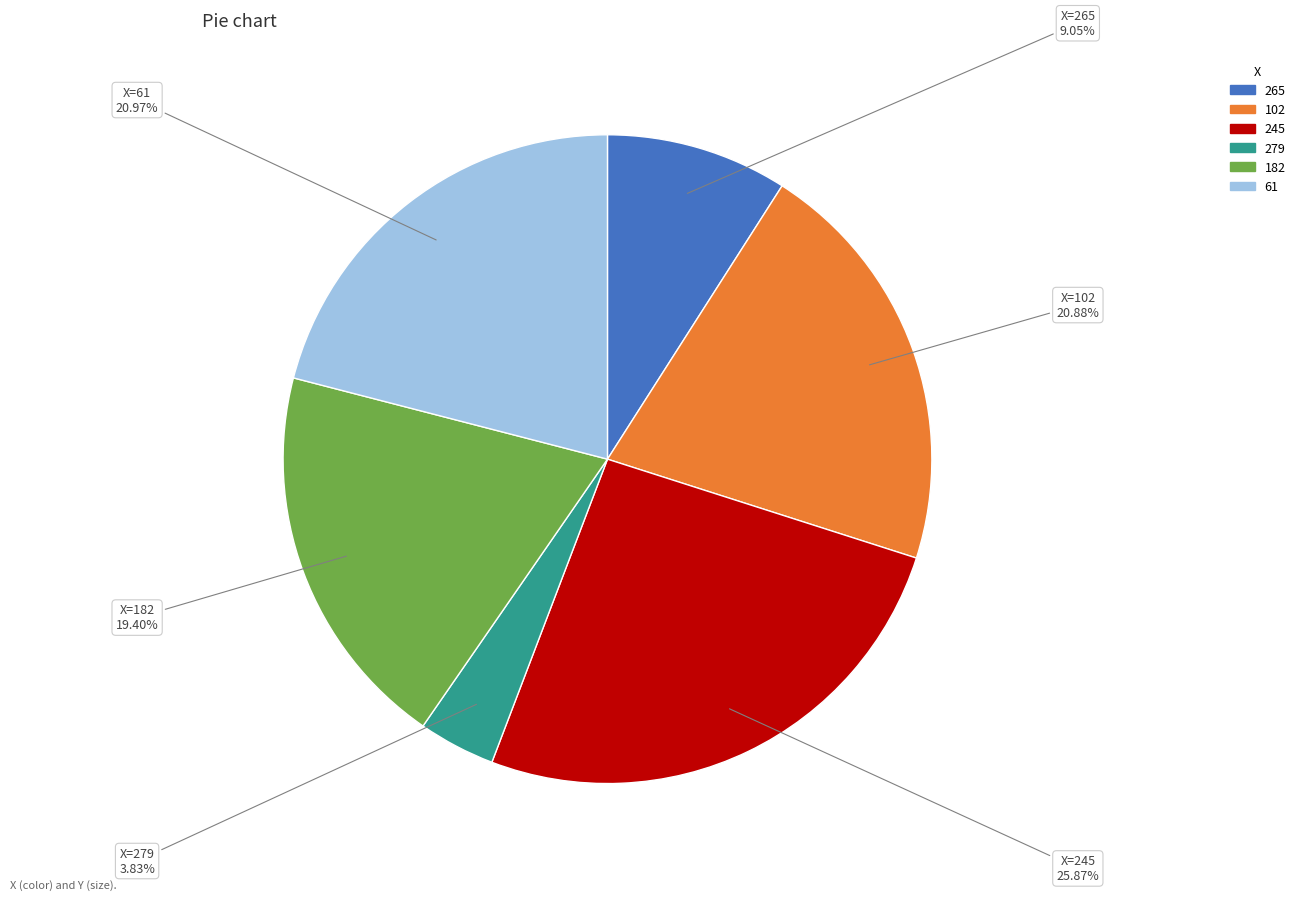

To the nearest percent, what percentage of the pie is 279?

4%